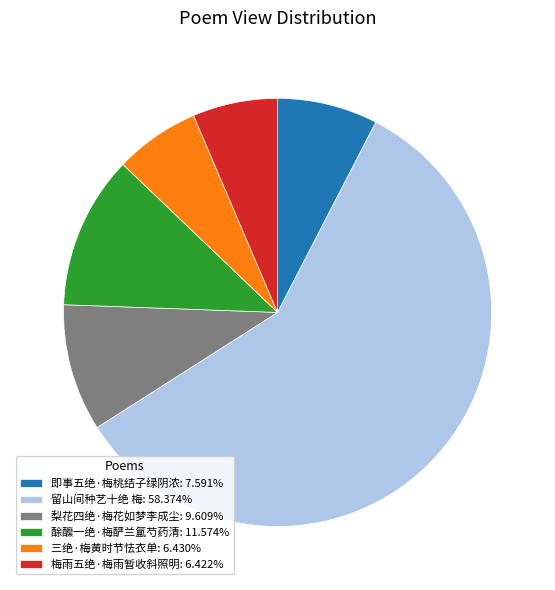

Count the number of slices in the pie.

6